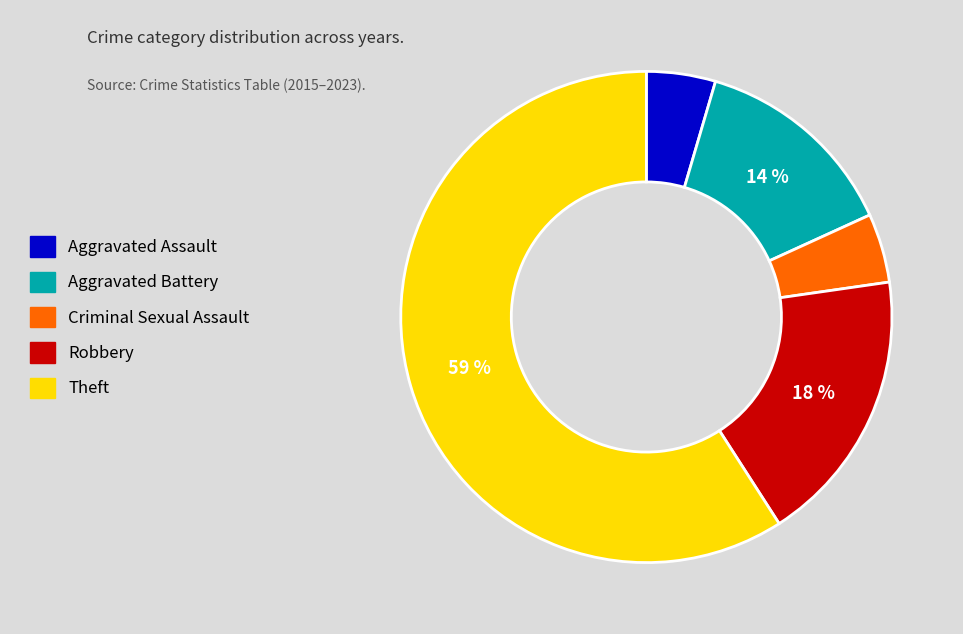

Does any single category account for the majority?

Yes